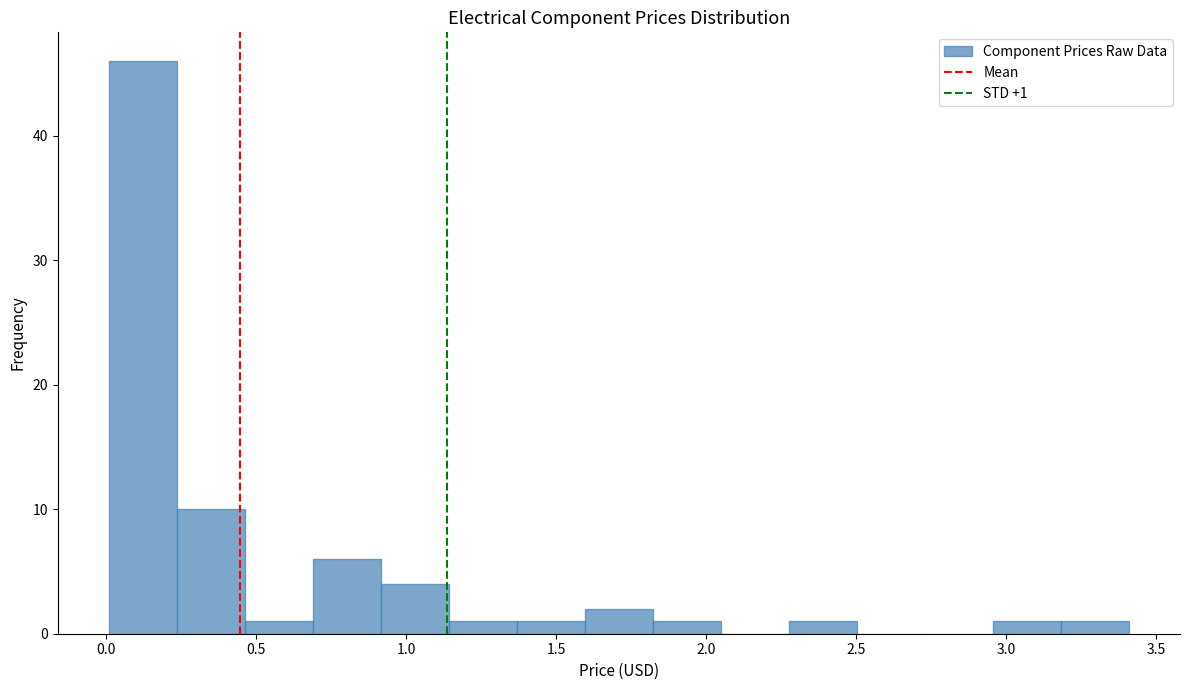

Which range on the x-axis has the tallest bar?

0.00 to 0.25